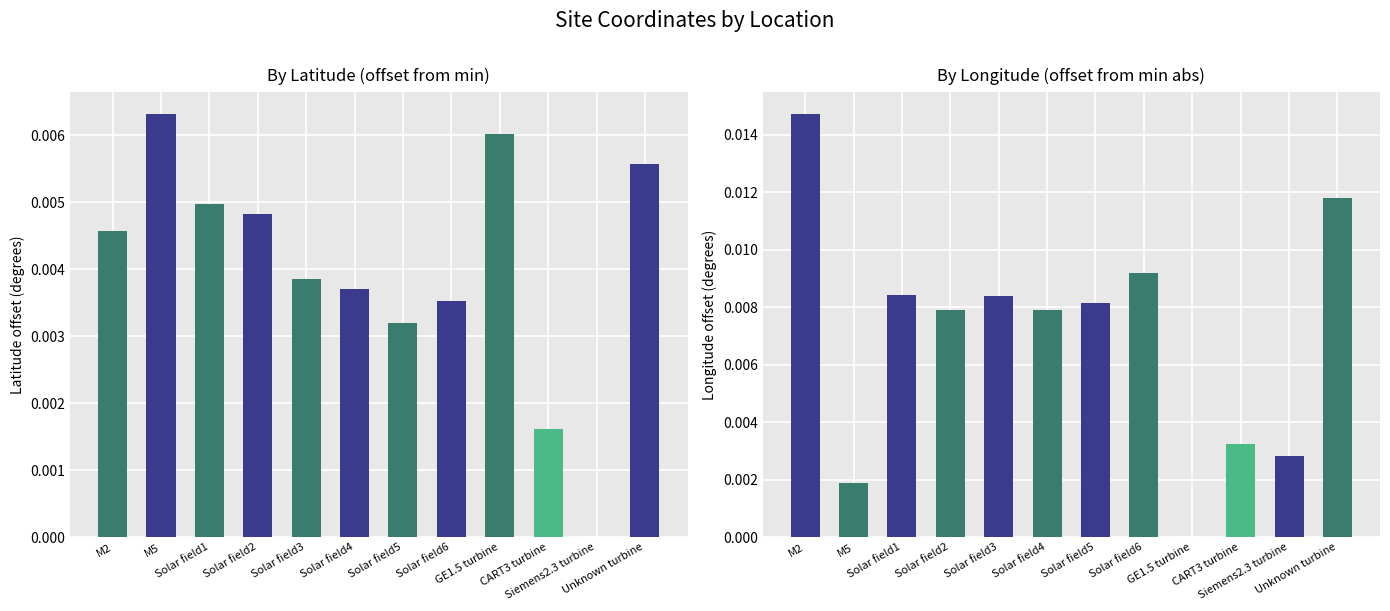

How many values in Lat offset are above zero?

11